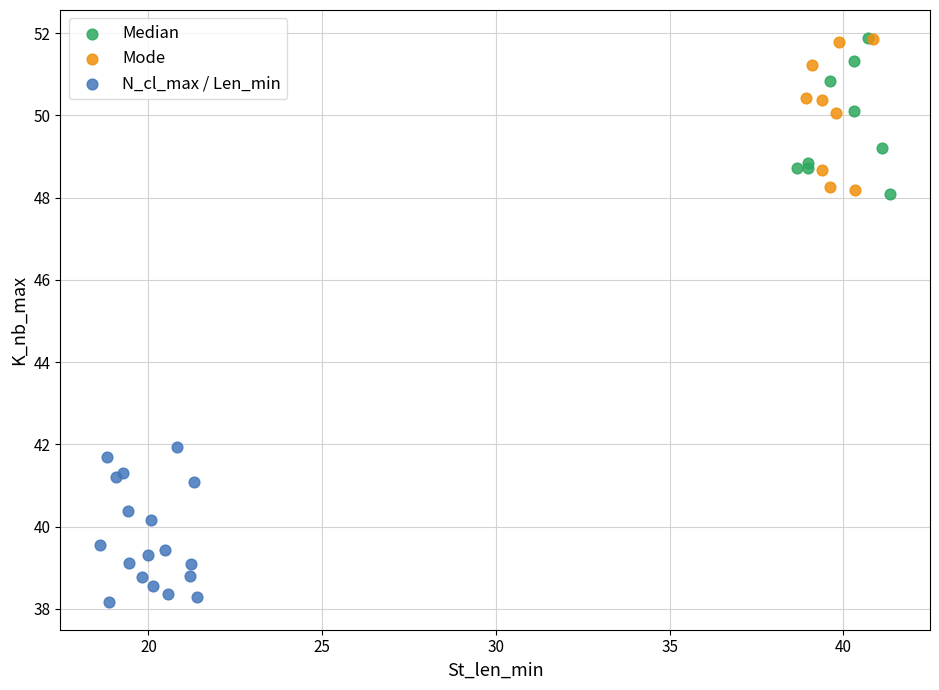

Which series contains the lowest Y value?

N_cl_max / Len_min